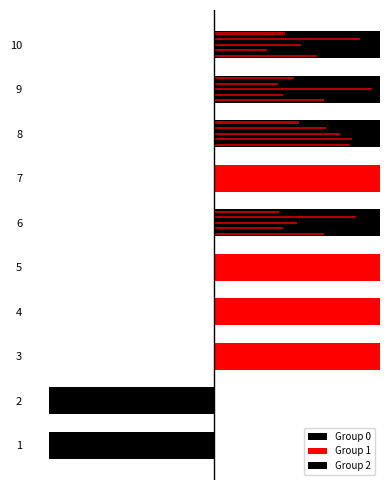

What is the total value across all series at 6?

1